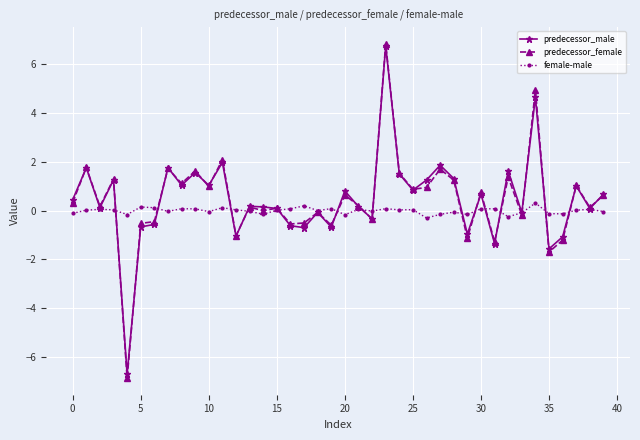

Which series has the widest spread of values?

predecessor_female